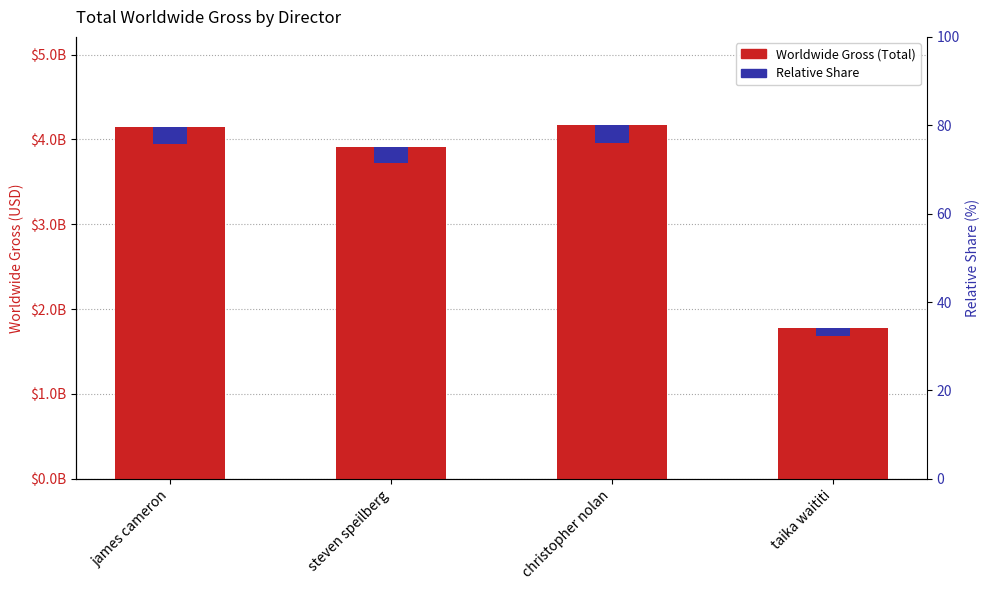

Is it true that Relative Share equals 145683375.7 at taika waititi?

False